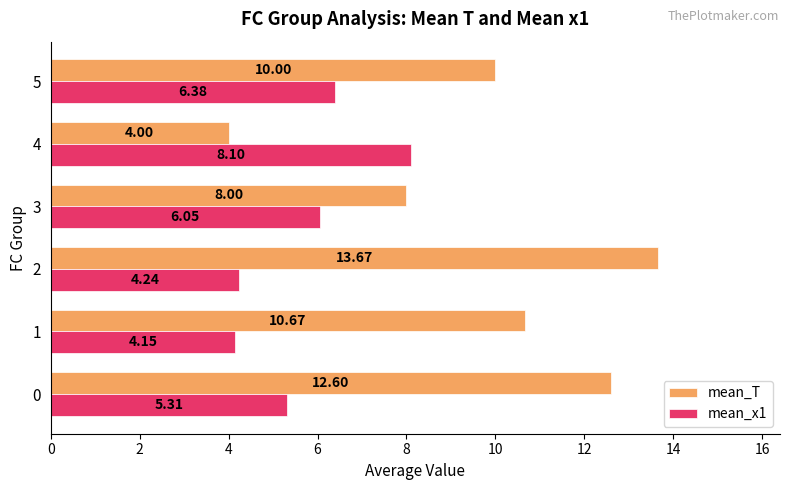

List the labels in order of mean_x1 value, smallest first.

1, 2, 0, 3, 5, 4